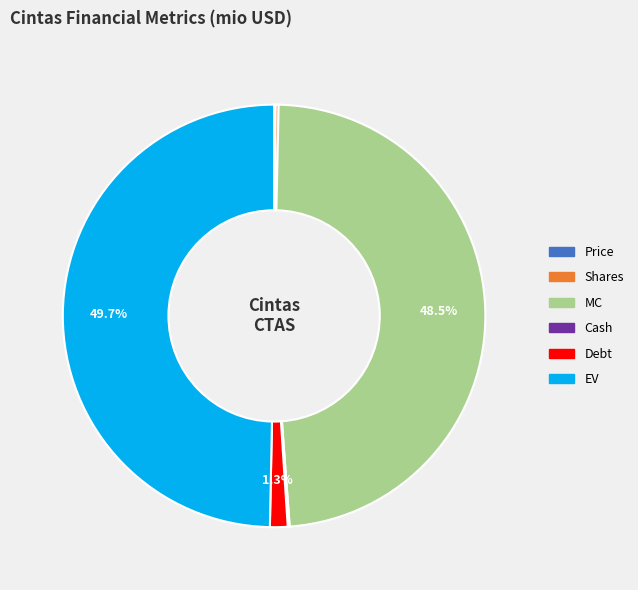

Does Debt represent more than half of the total?

No